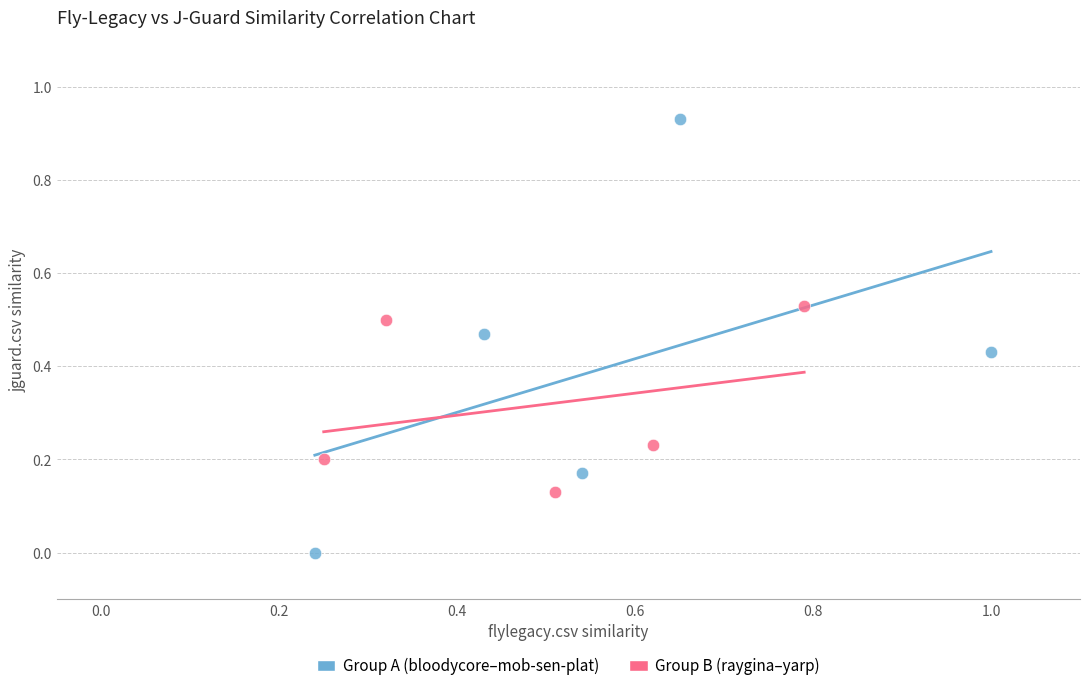

What are all the series names shown in the legend?

Group A (bloodycore–mob-sen-plat), Group B (raygina–yarp)